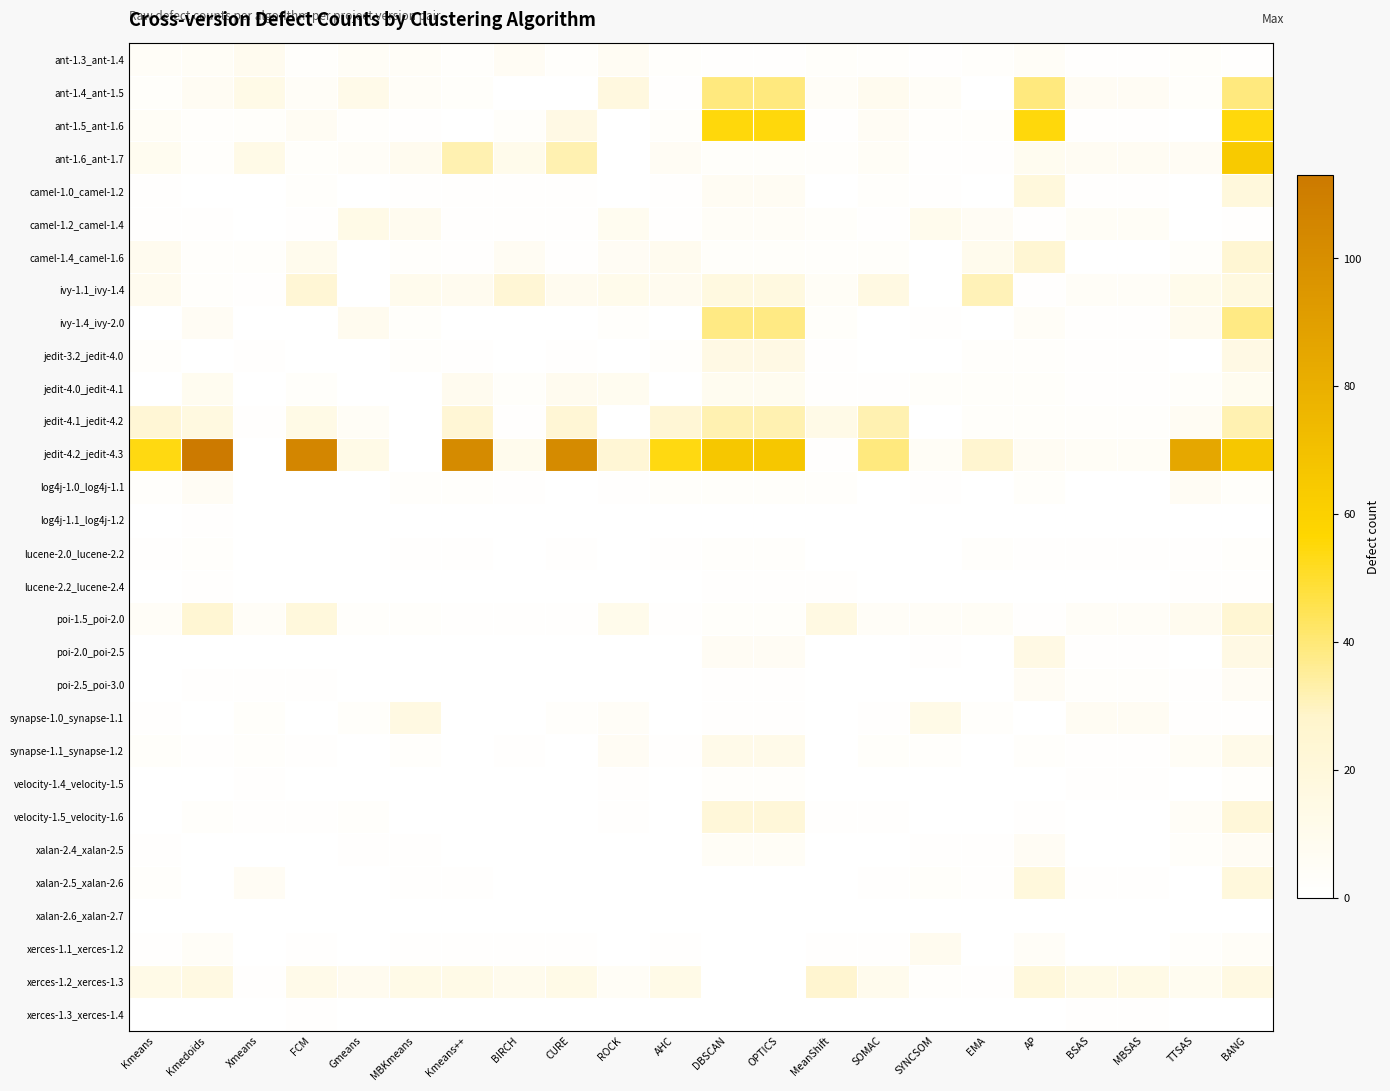

Reading left to right, what are all the values shown in this chart?

ant-1.3_ant-1.4: Kmeans=4	Kmedoids=5	Xmeans=9	FCM=2	Gmeans=5	MBKmeans=4	Kmeans++=2	BIRCH=6	CURE=2	ROCK=7	AHC=2	DBSCAN=1	OPTICS=1	MeanShift=3	SOMAC=2	SYNCSOM=1	EMA=2	AP=4	BSAS=1	MBSAS=1	TTSAS=3	BANG=1
ant-1.4_ant-1.5: Kmeans=3	Kmedoids=7	Xmeans=13	FCM=4	Gmeans=12	MBKmeans=4	Kmeans++=3	BIRCH=0	CURE=0	ROCK=18	AHC=1	DBSCAN=39	OPTICS=39	MeanShift=4	SOMAC=9	SYNCSOM=4	EMA=0	AP=39	BSAS=6	MBSAS=6	TTSAS=3	BANG=39
ant-1.5_ant-1.6: Kmeans=5	Kmedoids=2	Xmeans=3	FCM=7	Gmeans=2	MBKmeans=1	Kmeans++=0	BIRCH=3	CURE=15	ROCK=0	AHC=3	DBSCAN=55	OPTICS=55	MeanShift=1	SOMAC=6	SYNCSOM=2	EMA=2	AP=55	BSAS=1	MBSAS=1	TTSAS=0	BANG=55
ant-1.6_ant-1.7: Kmeans=8	Kmedoids=2	Xmeans=13	FCM=3	Gmeans=4	MBKmeans=9	Kmeans++=32	BIRCH=11	CURE=32	ROCK=0	AHC=6	DBSCAN=3	OPTICS=3	MeanShift=2	SOMAC=5	SYNCSOM=1	EMA=1	AP=8	BSAS=7	MBSAS=7	TTSAS=6	BANG=64
camel-1.0_camel-1.2: Kmeans=1	Kmedoids=0	Xmeans=0	FCM=2	Gmeans=0	MBKmeans=1	Kmeans++=1	BIRCH=1	CURE=1	ROCK=0	AHC=1	DBSCAN=7	OPTICS=7	MeanShift=0	SOMAC=2	SYNCSOM=1	EMA=0	AP=19	BSAS=1	MBSAS=1	TTSAS=0	BANG=19
camel-1.2_camel-1.4: Kmeans=1	Kmedoids=1	Xmeans=0	FCM=1	Gmeans=13	MBKmeans=9	Kmeans++=1	BIRCH=1	CURE=1	ROCK=8	AHC=1	DBSCAN=4	OPTICS=4	MeanShift=3	SOMAC=1	SYNCSOM=10	EMA=6	AP=1	BSAS=5	MBSAS=5	TTSAS=0	BANG=1
camel-1.4_camel-1.6: Kmeans=9	Kmedoids=2	Xmeans=2	FCM=10	Gmeans=0	MBKmeans=2	Kmeans++=1	BIRCH=7	CURE=1	ROCK=6	AHC=9	DBSCAN=3	OPTICS=3	MeanShift=2	SOMAC=3	SYNCSOM=0	EMA=10	AP=24	BSAS=0	MBSAS=0	TTSAS=3	BANG=24
ivy-1.1_ivy-1.4: Kmeans=9	Kmedoids=2	Xmeans=1	FCM=23	Gmeans=0	MBKmeans=10	Kmeans++=9	BIRCH=23	CURE=9	ROCK=11	AHC=9	DBSCAN=17	OPTICS=17	MeanShift=5	SOMAC=16	SYNCSOM=0	EMA=31	AP=1	BSAS=4	MBSAS=4	TTSAS=11	BANG=17
ivy-1.4_ivy-2.0: Kmeans=0	Kmedoids=6	Xmeans=0	FCM=0	Gmeans=9	MBKmeans=3	Kmeans++=0	BIRCH=0	CURE=0	ROCK=2	AHC=0	DBSCAN=38	OPTICS=38	MeanShift=3	SOMAC=0	SYNCSOM=1	EMA=0	AP=4	BSAS=1	MBSAS=1	TTSAS=9	BANG=38
jedit-3.2_jedit-4.0: Kmeans=2	Kmedoids=0	Xmeans=1	FCM=0	Gmeans=0	MBKmeans=2	Kmeans++=1	BIRCH=0	CURE=1	ROCK=0	AHC=2	DBSCAN=15	OPTICS=15	MeanShift=1	SOMAC=0	SYNCSOM=0	EMA=2	AP=2	BSAS=1	MBSAS=1	TTSAS=0	BANG=15
jedit-4.0_jedit-4.1: Kmeans=0	Kmedoids=8	Xmeans=0	FCM=3	Gmeans=0	MBKmeans=0	Kmeans++=9	BIRCH=3	CURE=9	ROCK=8	AHC=0	DBSCAN=8	OPTICS=8	MeanShift=1	SOMAC=1	SYNCSOM=3	EMA=3	AP=3	BSAS=1	MBSAS=1	TTSAS=3	BANG=8
jedit-4.1_jedit-4.2: Kmeans=23	Kmedoids=17	Xmeans=1	FCM=14	Gmeans=5	MBKmeans=0	Kmeans++=23	BIRCH=1	CURE=23	ROCK=0	AHC=23	DBSCAN=32	OPTICS=32	MeanShift=13	SOMAC=32	SYNCSOM=0	EMA=3	AP=3	BSAS=2	MBSAS=2	TTSAS=7	BANG=32
jedit-4.2_jedit-4.3: Kmeans=54	Kmedoids=113	Xmeans=0	FCM=105	Gmeans=13	MBKmeans=0	Kmeans++=102	BIRCH=10	CURE=102	ROCK=23	AHC=54	DBSCAN=66	OPTICS=66	MeanShift=1	SOMAC=39	SYNCSOM=5	EMA=26	AP=7	BSAS=5	MBSAS=5	TTSAS=85	BANG=66
log4j-1.0_log4j-1.1: Kmeans=2	Kmedoids=6	Xmeans=0	FCM=0	Gmeans=0	MBKmeans=2	Kmeans++=2	BIRCH=1	CURE=0	ROCK=1	AHC=3	DBSCAN=3	OPTICS=3	MeanShift=2	SOMAC=0	SYNCSOM=1	EMA=0	AP=3	BSAS=0	MBSAS=0	TTSAS=6	BANG=3
log4j-1.1_log4j-1.2: Kmeans=0	Kmedoids=1	Xmeans=0	FCM=0	Gmeans=0	MBKmeans=0	Kmeans++=0	BIRCH=0	CURE=0	ROCK=0	AHC=0	DBSCAN=0	OPTICS=0	MeanShift=0	SOMAC=0	SYNCSOM=0	EMA=0	AP=0	BSAS=0	MBSAS=0	TTSAS=0	BANG=0
lucene-2.0_lucene-2.2: Kmeans=1	Kmedoids=2	Xmeans=0	FCM=0	Gmeans=0	MBKmeans=1	Kmeans++=1	BIRCH=0	CURE=1	ROCK=0	AHC=1	DBSCAN=2	OPTICS=2	MeanShift=0	SOMAC=0	SYNCSOM=0	EMA=2	AP=1	BSAS=1	MBSAS=1	TTSAS=1	BANG=2
lucene-2.2_lucene-2.4: Kmeans=0	Kmedoids=1	Xmeans=0	FCM=0	Gmeans=0	MBKmeans=0	Kmeans++=0	BIRCH=0	CURE=0	ROCK=0	AHC=0	DBSCAN=1	OPTICS=1	MeanShift=1	SOMAC=0	SYNCSOM=0	EMA=0	AP=0	BSAS=0	MBSAS=0	TTSAS=1	BANG=1
poi-1.5_poi-2.0: Kmeans=4	Kmedoids=24	Xmeans=4	FCM=19	Gmeans=2	MBKmeans=2	Kmeans++=1	BIRCH=1	CURE=1	ROCK=11	AHC=1	DBSCAN=3	OPTICS=3	MeanShift=16	SOMAC=4	SYNCSOM=4	EMA=5	AP=1	BSAS=4	MBSAS=4	TTSAS=9	BANG=24
poi-2.0_poi-2.5: Kmeans=0	Kmedoids=0	Xmeans=0	FCM=0	Gmeans=0	MBKmeans=0	Kmeans++=0	BIRCH=0	CURE=0	ROCK=0	AHC=0	DBSCAN=6	OPTICS=6	MeanShift=0	SOMAC=0	SYNCSOM=1	EMA=0	AP=15	BSAS=1	MBSAS=1	TTSAS=0	BANG=15
poi-2.5_poi-3.0: Kmeans=0	Kmedoids=1	Xmeans=1	FCM=1	Gmeans=0	MBKmeans=0	Kmeans++=0	BIRCH=0	CURE=0	ROCK=0	AHC=0	DBSCAN=1	OPTICS=1	MeanShift=0	SOMAC=0	SYNCSOM=0	EMA=0	AP=6	BSAS=2	MBSAS=2	TTSAS=1	BANG=6
synapse-1.0_synapse-1.1: Kmeans=1	Kmedoids=0	Xmeans=3	FCM=0	Gmeans=3	MBKmeans=16	Kmeans++=0	BIRCH=0	CURE=2	ROCK=4	AHC=0	DBSCAN=1	OPTICS=1	MeanShift=0	SOMAC=1	SYNCSOM=13	EMA=2	AP=0	BSAS=7	MBSAS=7	TTSAS=1	BANG=1
synapse-1.1_synapse-1.2: Kmeans=3	Kmedoids=1	Xmeans=2	FCM=1	Gmeans=0	MBKmeans=2	Kmeans++=0	BIRCH=1	CURE=0	ROCK=6	AHC=1	DBSCAN=12	OPTICS=12	MeanShift=0	SOMAC=3	SYNCSOM=2	EMA=0	AP=2	BSAS=1	MBSAS=1	TTSAS=5	BANG=12
velocity-1.4_velocity-1.5: Kmeans=0	Kmedoids=0	Xmeans=1	FCM=0	Gmeans=0	MBKmeans=0	Kmeans++=0	BIRCH=0	CURE=0	ROCK=1	AHC=0	DBSCAN=2	OPTICS=2	MeanShift=0	SOMAC=0	SYNCSOM=0	EMA=0	AP=0	BSAS=1	MBSAS=1	TTSAS=0	BANG=2
velocity-1.5_velocity-1.6: Kmeans=0	Kmedoids=2	Xmeans=1	FCM=1	Gmeans=2	MBKmeans=0	Kmeans++=0	BIRCH=0	CURE=0	ROCK=1	AHC=0	DBSCAN=21	OPTICS=21	MeanShift=1	SOMAC=1	SYNCSOM=0	EMA=0	AP=1	BSAS=0	MBSAS=0	TTSAS=4	BANG=21
xalan-2.4_xalan-2.5: Kmeans=1	Kmedoids=0	Xmeans=0	FCM=0	Gmeans=1	MBKmeans=1	Kmeans++=0	BIRCH=0	CURE=0	ROCK=0	AHC=0	DBSCAN=5	OPTICS=5	MeanShift=0	SOMAC=0	SYNCSOM=1	EMA=1	AP=6	BSAS=0	MBSAS=0	TTSAS=3	BANG=6
xalan-2.5_xalan-2.6: Kmeans=2	Kmedoids=0	Xmeans=6	FCM=0	Gmeans=0	MBKmeans=1	Kmeans++=1	BIRCH=0	CURE=0	ROCK=0	AHC=0	DBSCAN=0	OPTICS=0	MeanShift=0	SOMAC=1	SYNCSOM=3	EMA=1	AP=19	BSAS=1	MBSAS=1	TTSAS=0	BANG=19
xalan-2.6_xalan-2.7: Kmeans=0	Kmedoids=0	Xmeans=0	FCM=0	Gmeans=0	MBKmeans=0	Kmeans++=0	BIRCH=0	CURE=0	ROCK=0	AHC=0	DBSCAN=0	OPTICS=0	MeanShift=0	SOMAC=0	SYNCSOM=0	EMA=0	AP=0	BSAS=0	MBSAS=0	TTSAS=0	BANG=0
xerces-1.1_xerces-1.2: Kmeans=1	Kmedoids=4	Xmeans=0	FCM=1	Gmeans=0	MBKmeans=1	Kmeans++=1	BIRCH=1	CURE=1	ROCK=0	AHC=1	DBSCAN=0	OPTICS=0	MeanShift=1	SOMAC=1	SYNCSOM=9	EMA=0	AP=4	BSAS=0	MBSAS=0	TTSAS=2	BANG=4
xerces-1.2_xerces-1.3: Kmeans=13	Kmedoids=16	Xmeans=1	FCM=12	Gmeans=9	MBKmeans=13	Kmeans++=13	BIRCH=10	CURE=13	ROCK=5	AHC=13	DBSCAN=0	OPTICS=0	MeanShift=26	SOMAC=10	SYNCSOM=2	EMA=1	AP=19	BSAS=14	MBSAS=14	TTSAS=8	BANG=16
xerces-1.3_xerces-1.4: Kmeans=0	Kmedoids=0	Xmeans=0	FCM=1	Gmeans=0	MBKmeans=0	Kmeans++=0	BIRCH=0	CURE=0	ROCK=0	AHC=0	DBSCAN=0	OPTICS=0	MeanShift=0	SOMAC=0	SYNCSOM=0	EMA=0	AP=0	BSAS=1	MBSAS=1	TTSAS=0	BANG=0